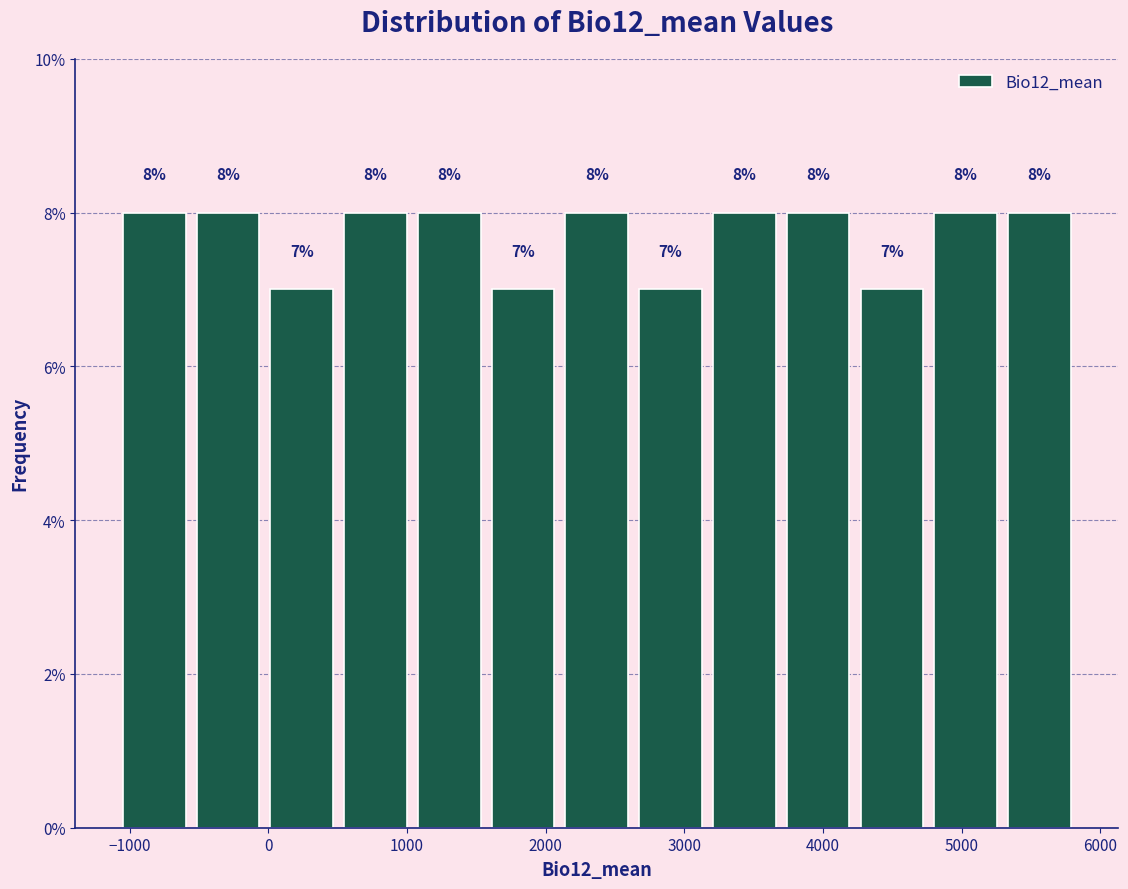

What is the height of the bar covering 1000 to 1600 on the x-axis? The bar edges are not printed on the chart, so give them approximately, as read against the axis.

8